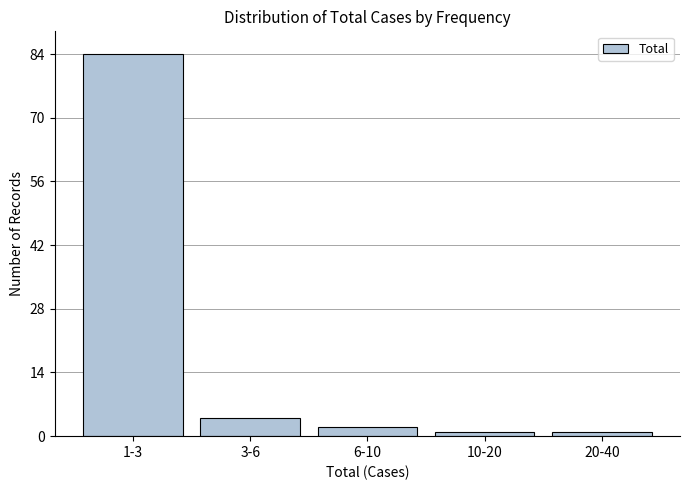

Reading left to right, transcribe all the data shown in this chart.

1-3=84	3-6=4	6-10=2	10-20=1	20-40=1